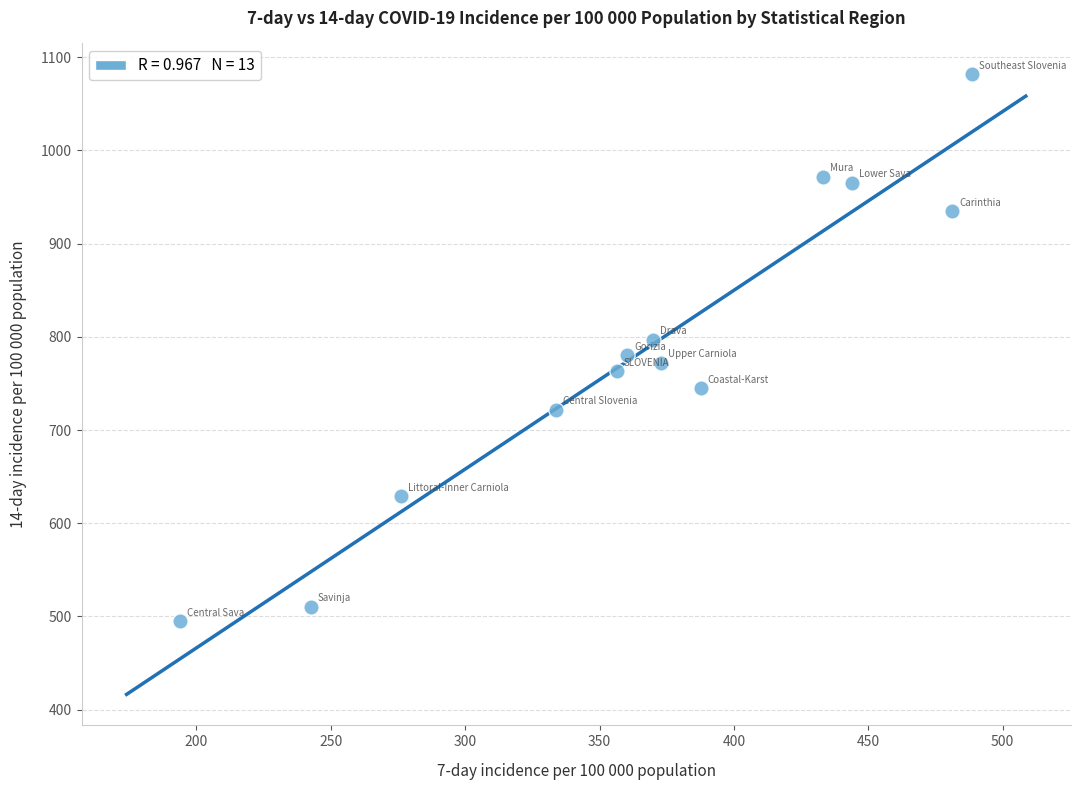

What is the range of X values (max minus min)?

294.6